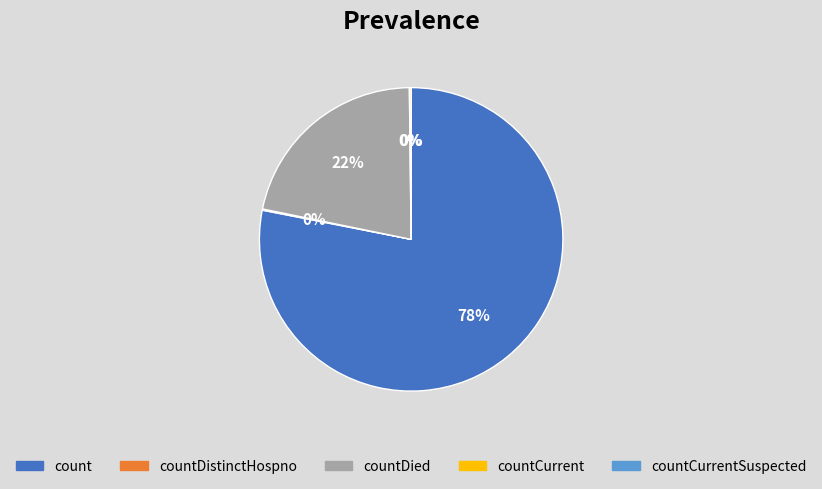

What percentage do countDistinctHospno and countCurrentSuspected together represent?

0.1%